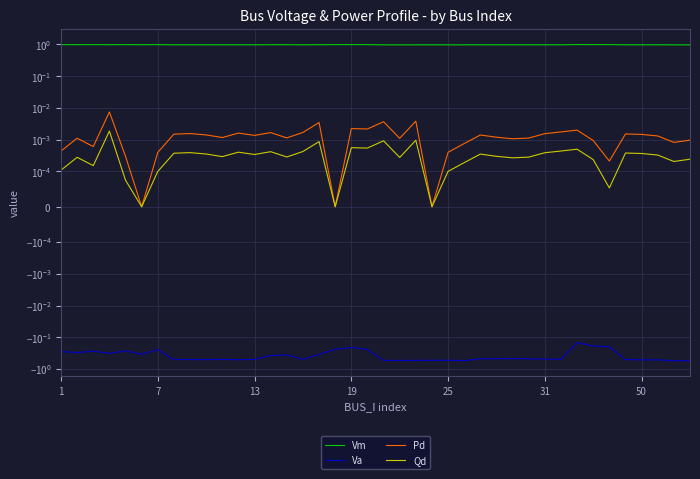

Count the number of data series in this chart.

4